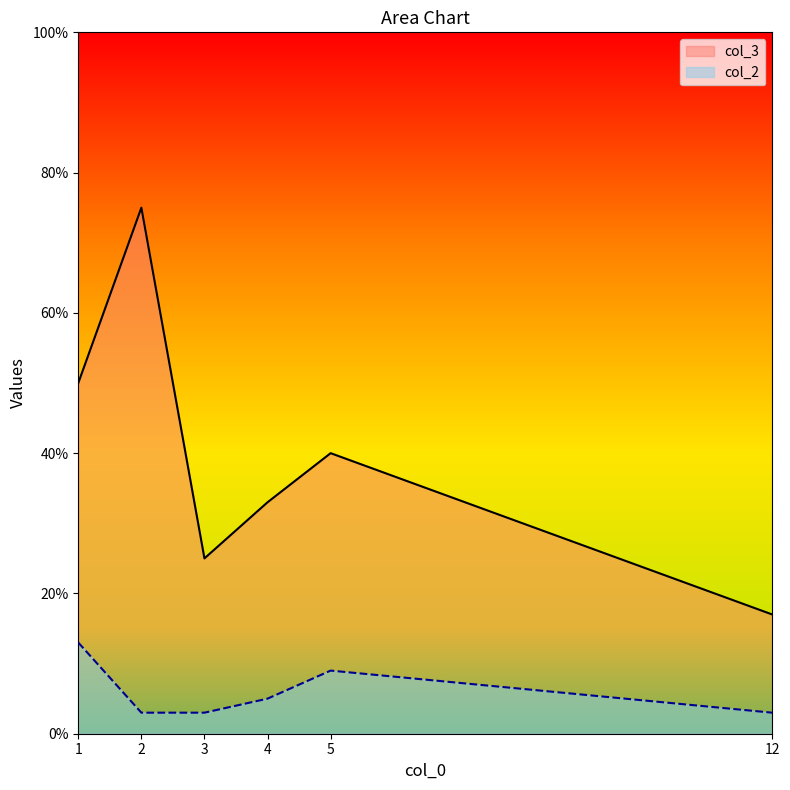

Which label corresponds to the largest value in the chart?

2